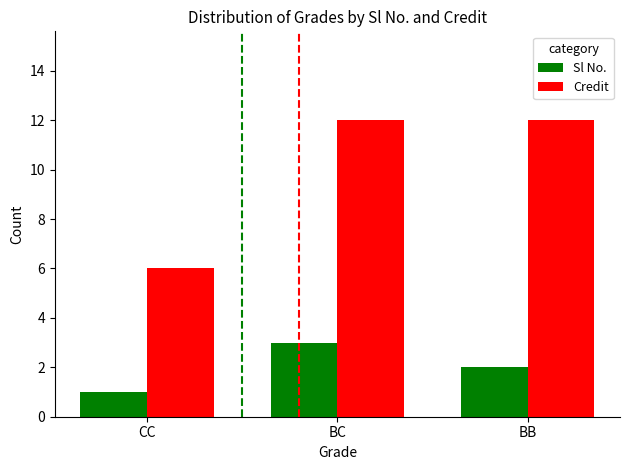

How many values in the Credit series are below 12?

1